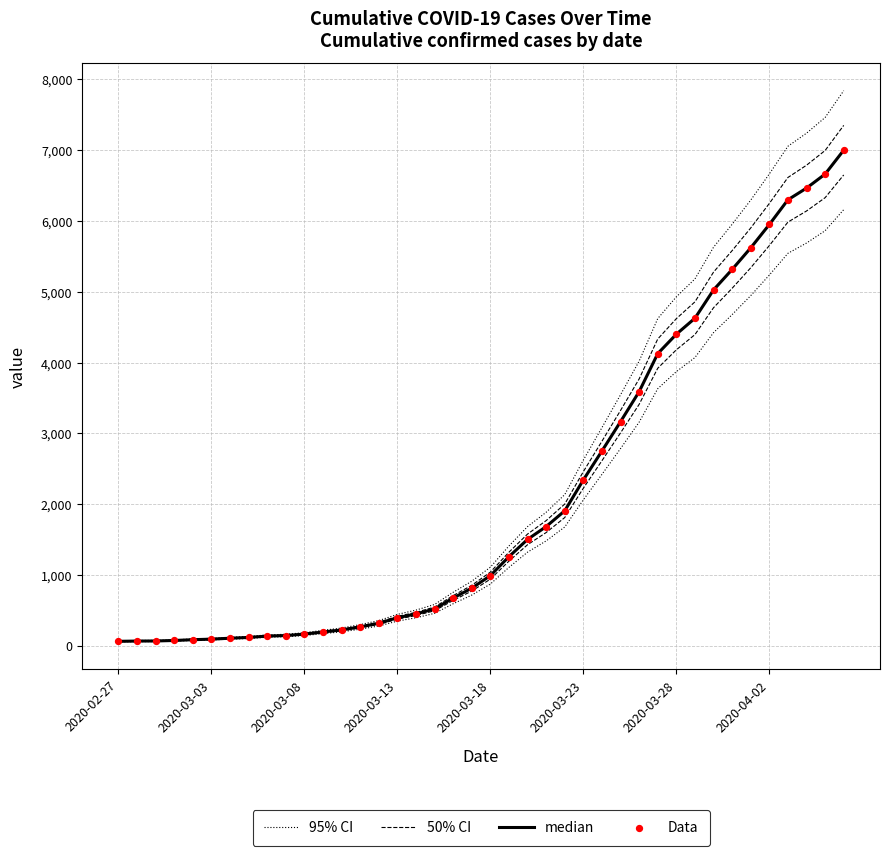

At how many categories does at least one series exceed 3777?

12